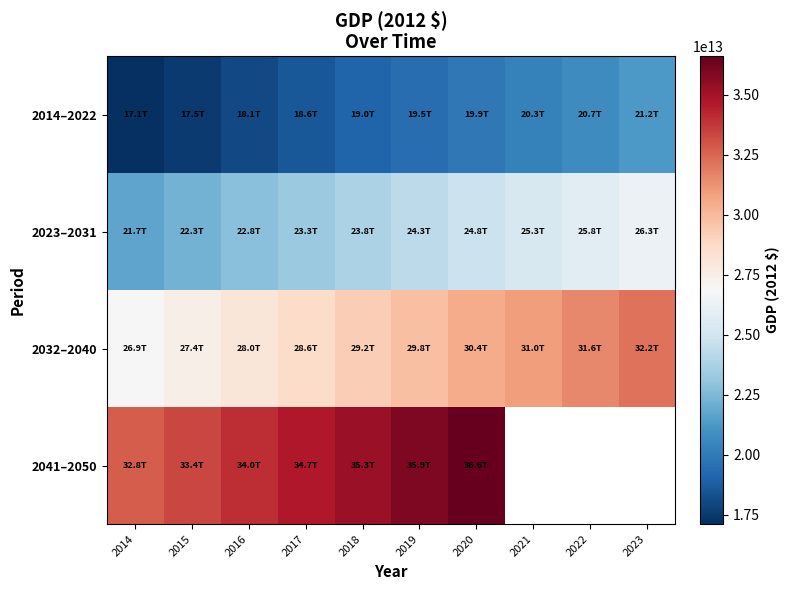

What is the highest value of the 2023–2031 series?

26318290937232.0